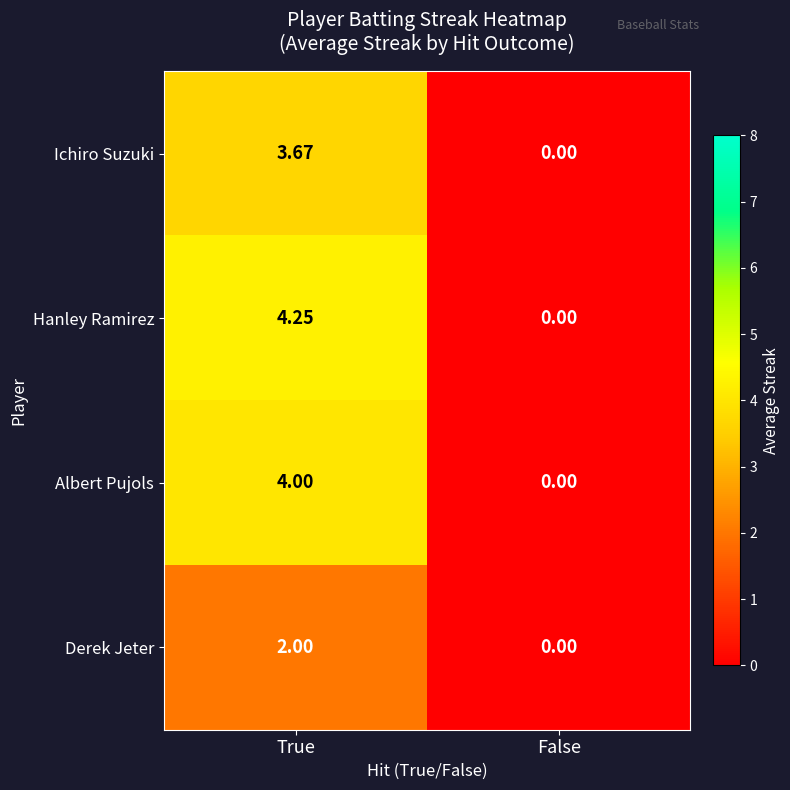

Which category has the lowest value across all series?

False